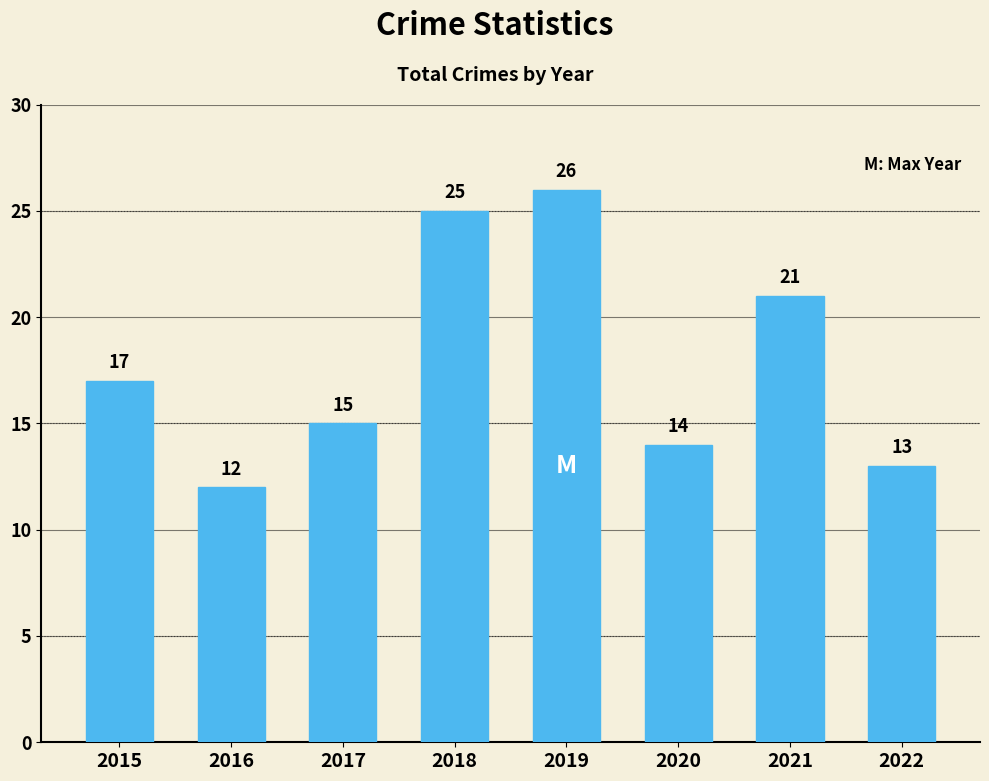

Where is the data nearest to the value 19?

2015